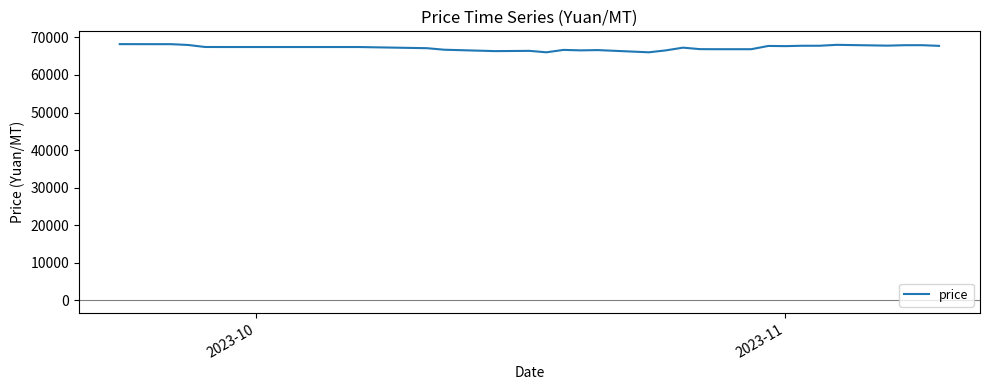

What is the smallest value displayed?

66035